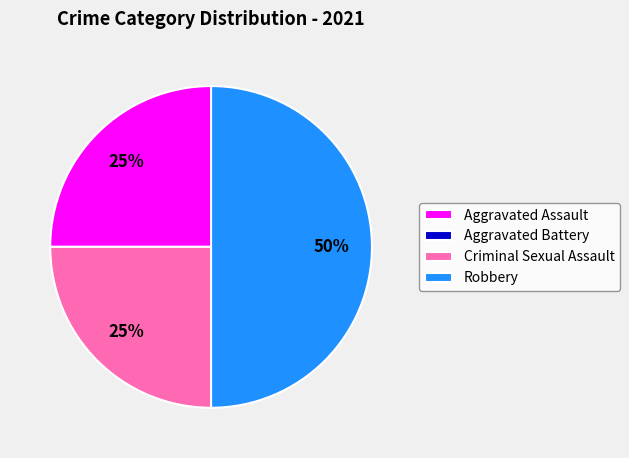

To the nearest percent, what is the average slice percentage?

25%